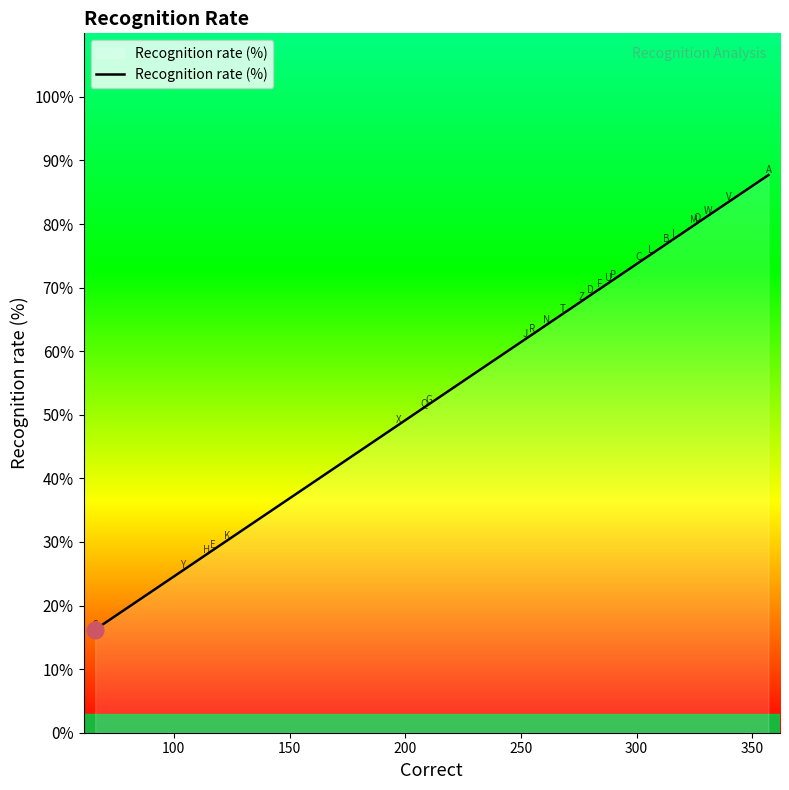

What is the smallest value displayed?

16.2